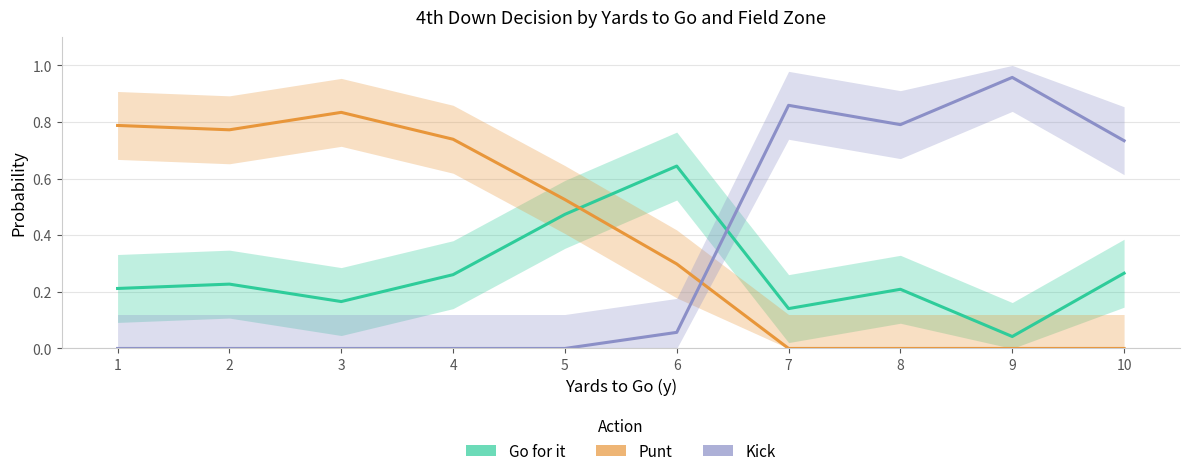

At which category is the sum across all series the highest?

1